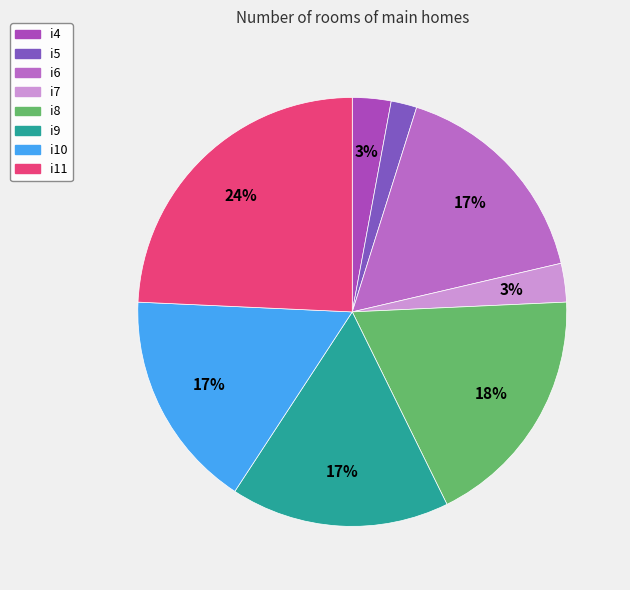

Count the number of slices in the pie.

8